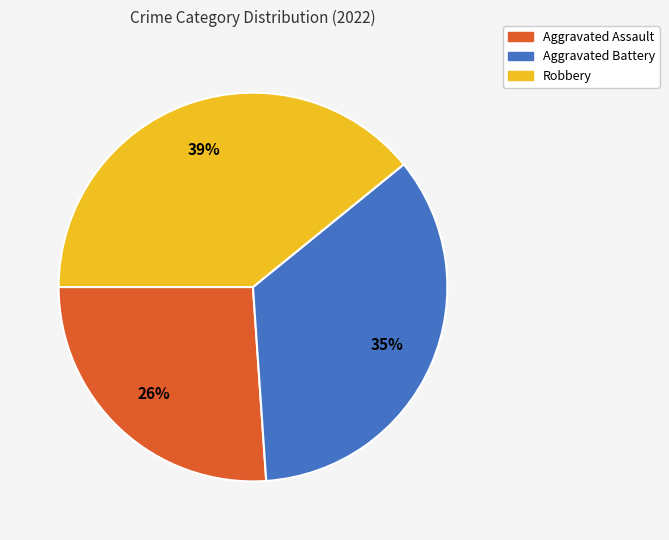

Is there any slice that represents more than half of the pie?

No